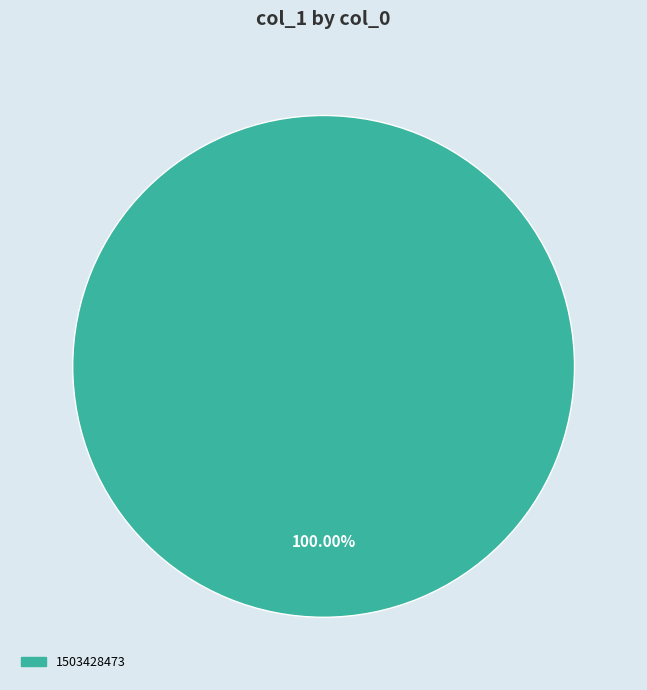

Does any single category account for the majority?

Yes